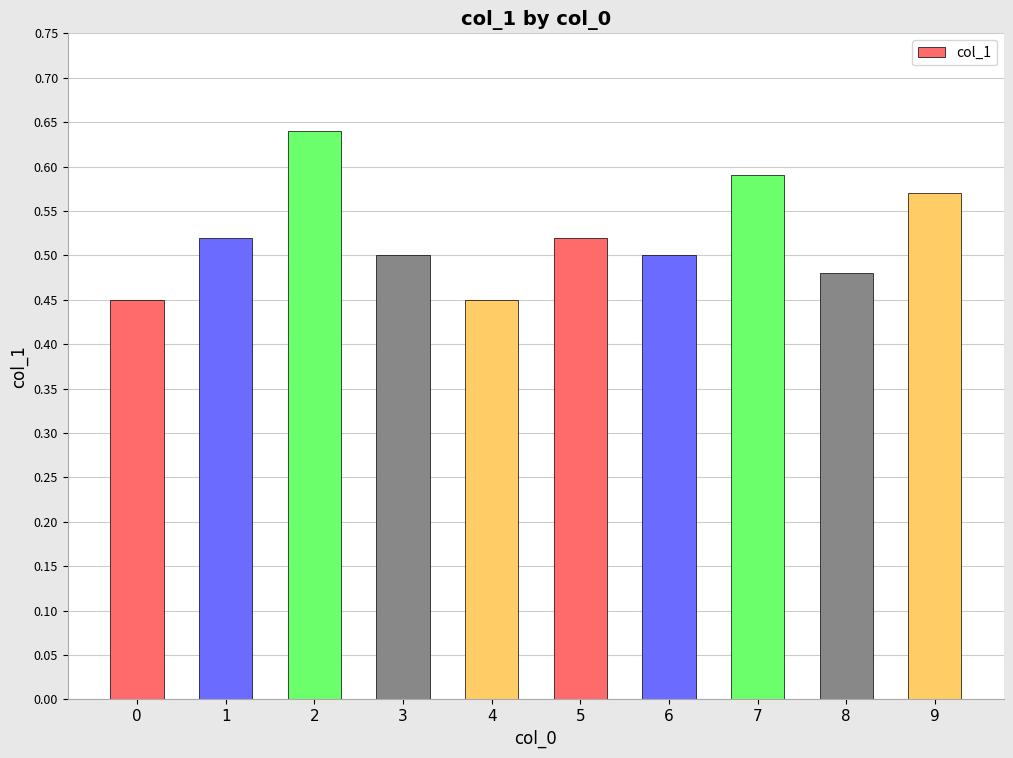

True or false: the data shows 0.7 at 6.

False